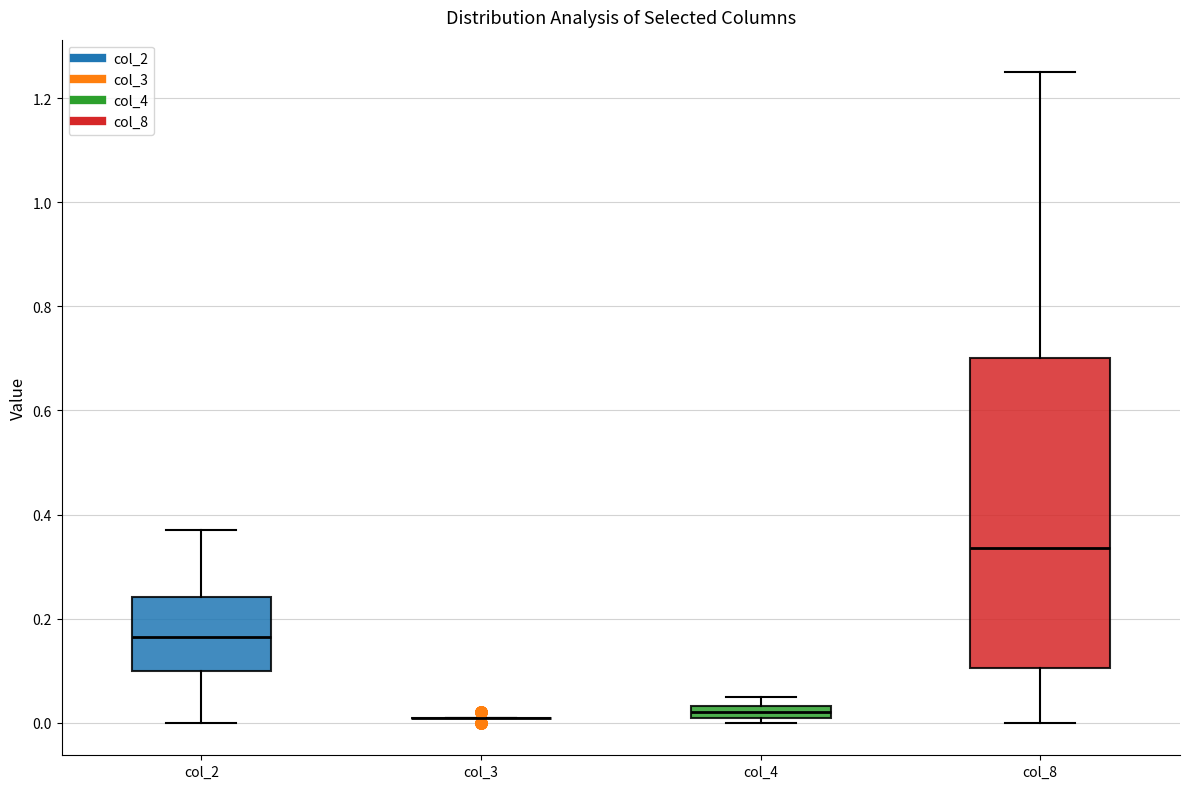

Where is the lower edge of the box for col_4 on the y-axis? The values are not printed on the chart, so give them approximately, as read against the axis.

0.02